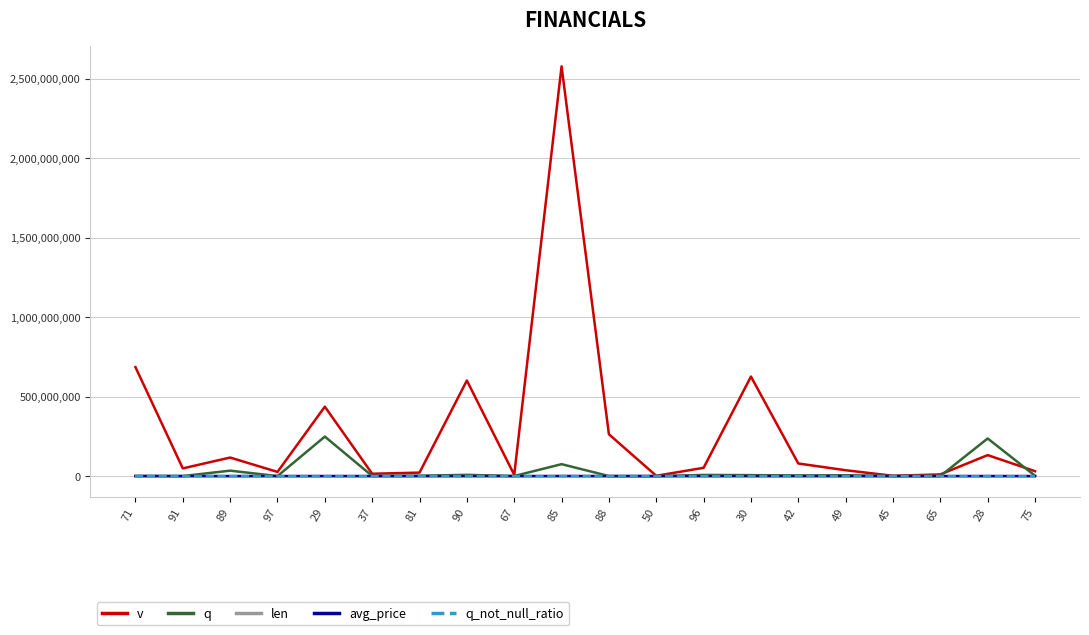

At which category is the sum across all series the highest?

85